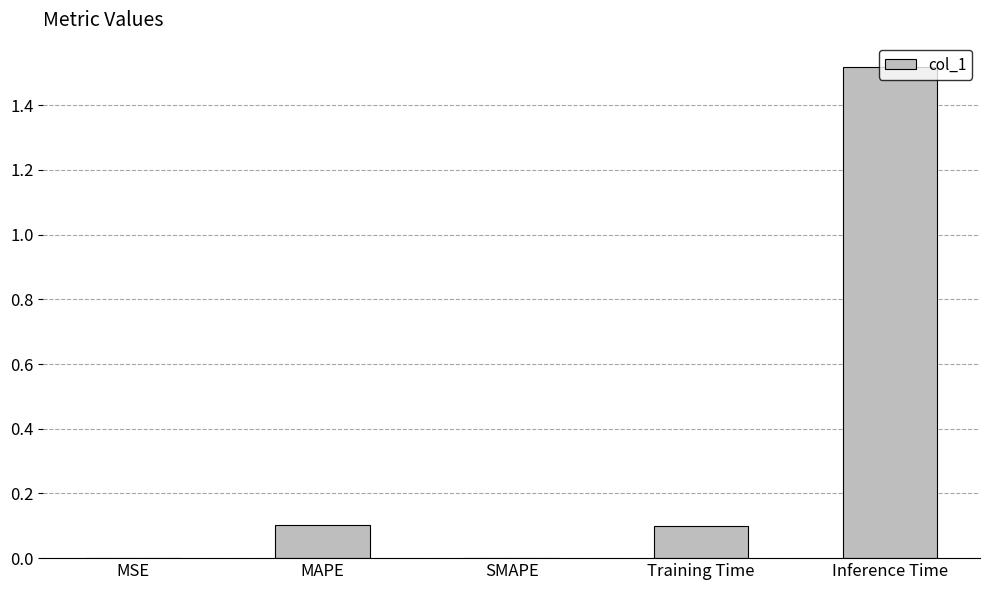

What is the sum of the values at Inference Time and Training Time?

1.6